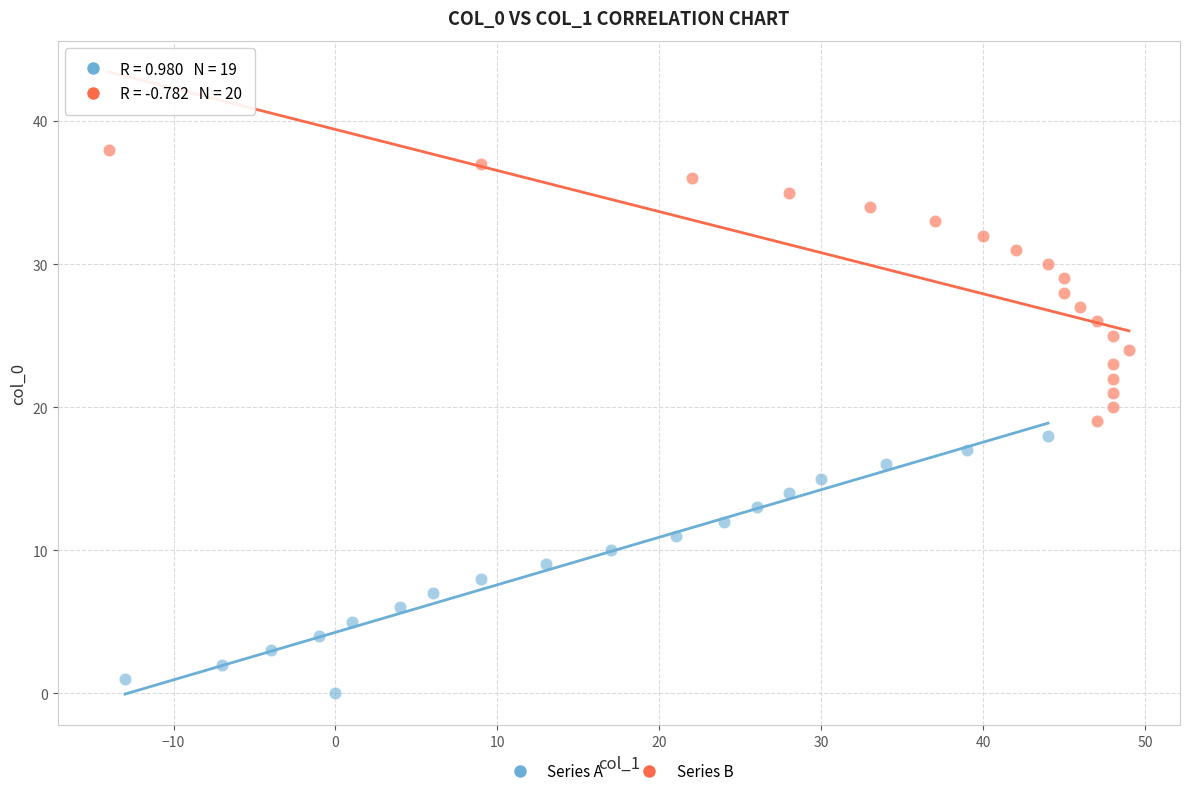

Which series contains the highest Y value?

Series B